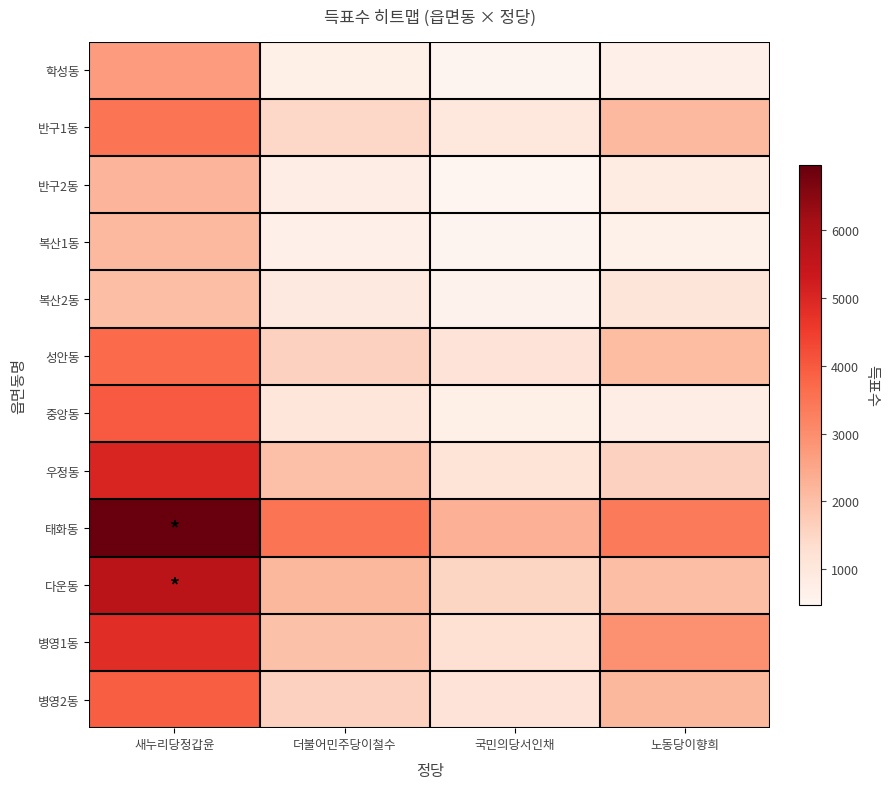

Reading left to right, extract all data points from this chart.

학성동: 새누리당정갑윤=2731	더불어민주당이철수=727	국민의당서인채=525	노동당이향희=683
반구1동: 새누리당정갑윤=3464	더불어민주당이철수=1485	국민의당서인채=1026	노동당이향희=2132
반구2동: 새누리당정갑윤=2213	더불어민주당이철수=768	국민의당서인채=483	노동당이향희=869
복산1동: 새누리당정갑윤=2145	더불어민주당이철수=683	국민의당서인채=515	노동당이향희=636
복산2동: 새누리당정갑윤=2034	더불어민주당이철수=914	국민의당서인채=606	노동당이향희=1073
성안동: 새누리당정갑윤=3679	더불어민주당이철수=1615	국민의당서인채=1131	노동당이향희=2051
중앙동: 새누리당정갑윤=3973	더불어민주당이철수=1048	국민의당서인채=726	노동당이향희=792
우정동: 새누리당정갑윤=5030	더불어민주당이철수=1985	국민의당서인채=1154	노동당이향희=1610
태화동: 새누리당정갑윤=6950	더불어민주당이철수=3495	국민의당서인채=2287	노동당이향희=3367
다운동: 새누리당정갑윤=5678	더불어민주당이철수=2168	국민의당서인채=1519	노동당이향희=2045
병영1동: 새누리당정갑윤=4835	더불어민주당이철수=1961	국민의당서인채=1241	노동당이향희=2921
병영2동: 새누리당정갑윤=3912	더불어민주당이철수=1605	국민의당서인채=1118	노동당이향희=2156